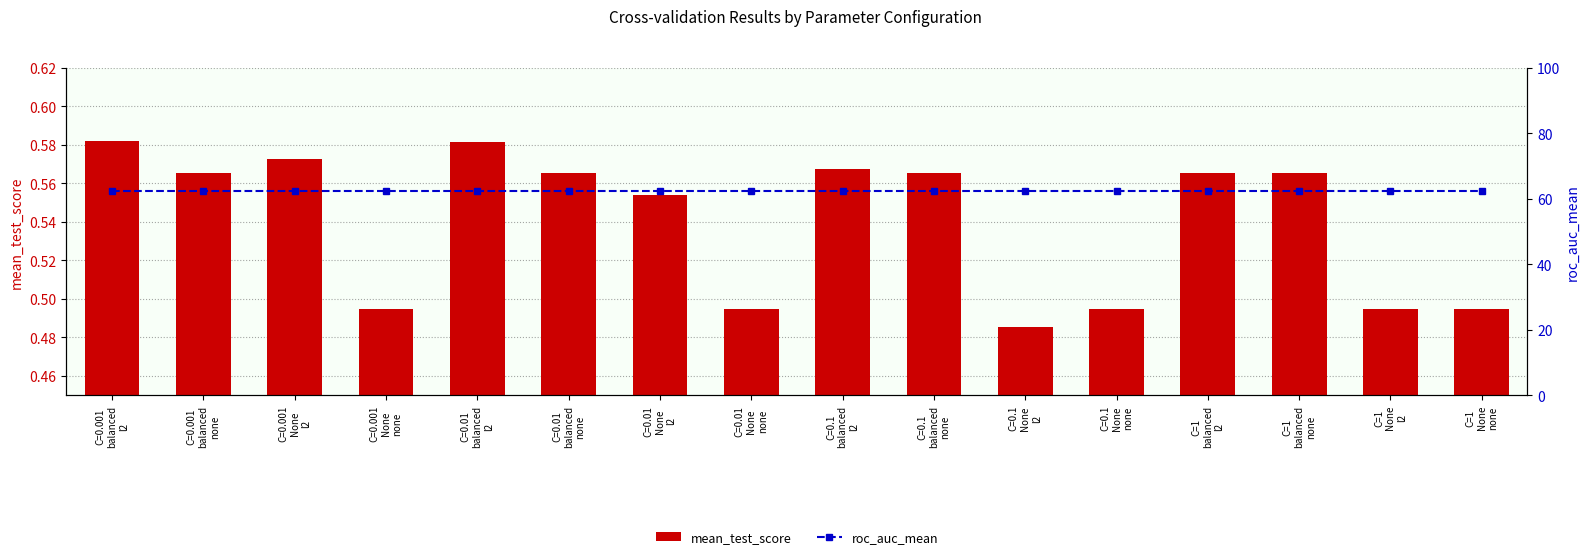

What is the label of the 5th bar from the left?

C=0.01
balanced
l2